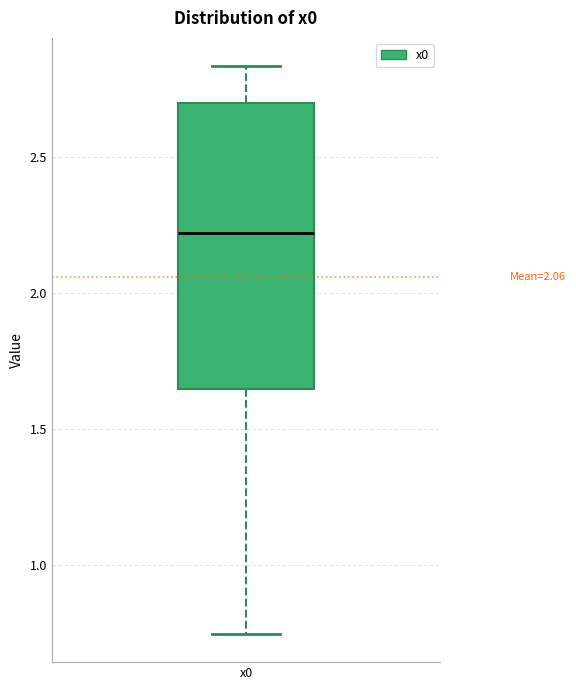

Transcribe this box plot: give where the median line is, the range the box spans, and where the two whiskers end, as read against the y-axis. The values are not printed on the chart, so give them approximately, as read against the axis.

median 2.20, box 1.65 to 2.70, whiskers 0.75 to 2.85